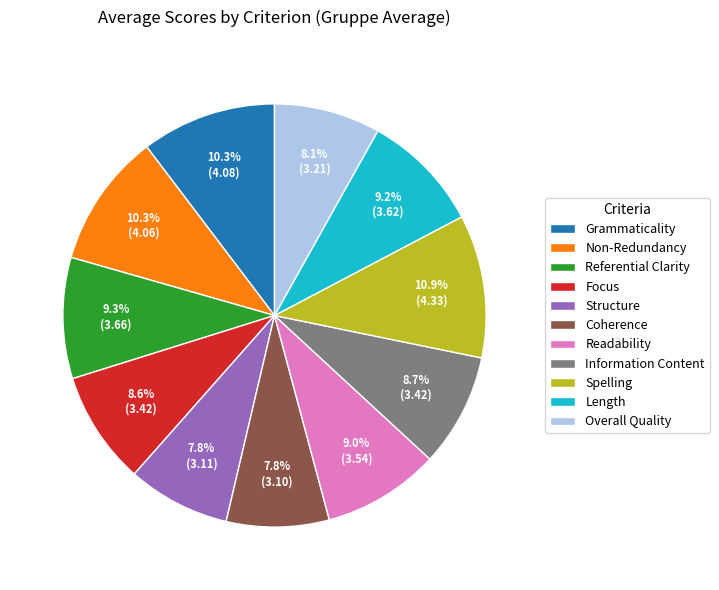

To the nearest percent, what percentage of the pie is Spelling?

11%